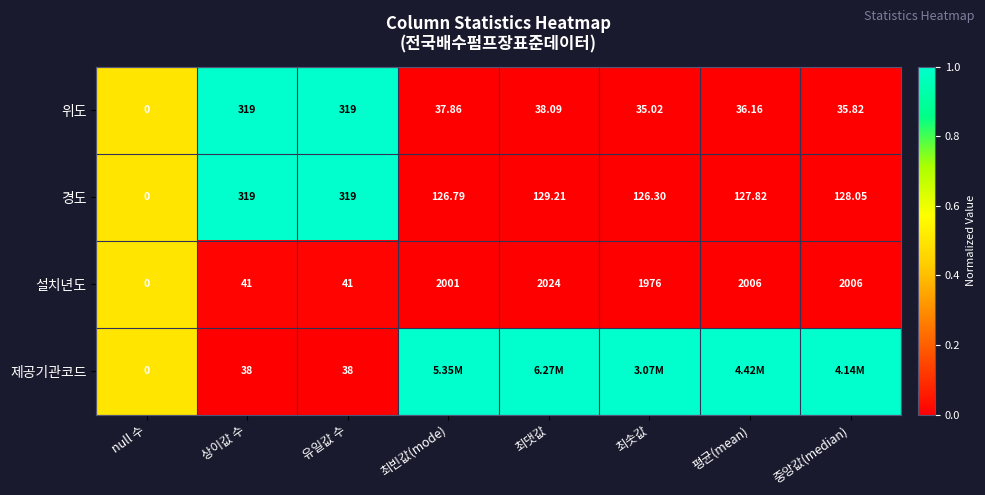

Is the value of 제공기관코드 at 상이값 수 greater than the value of 경도 at 평균(mean)?

No